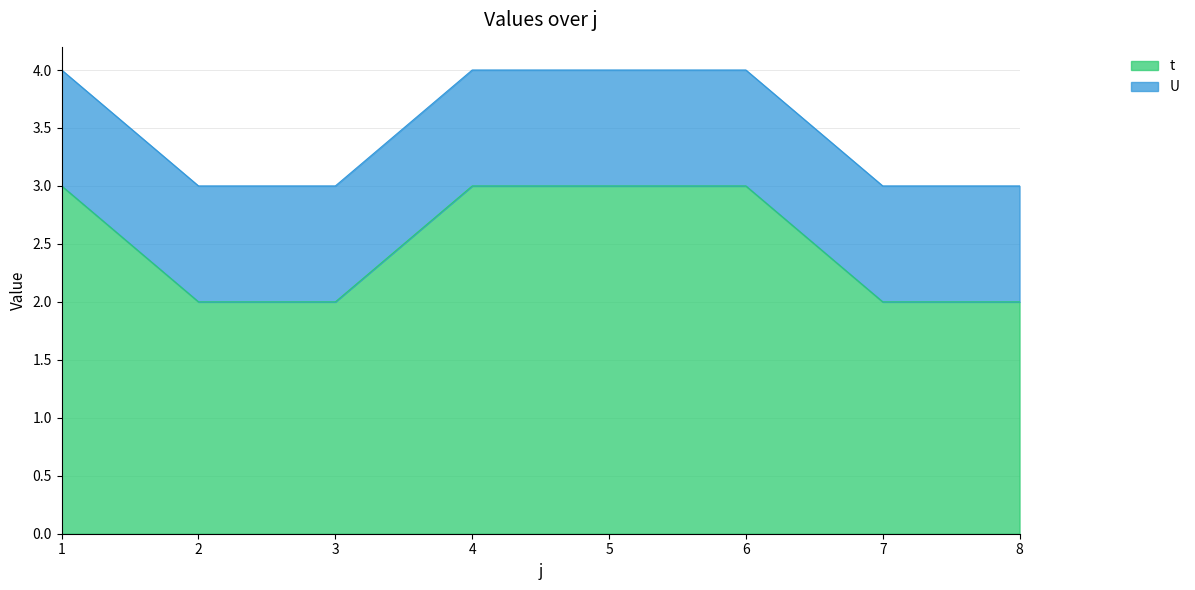

The value at 7 is 1. True or false?

False